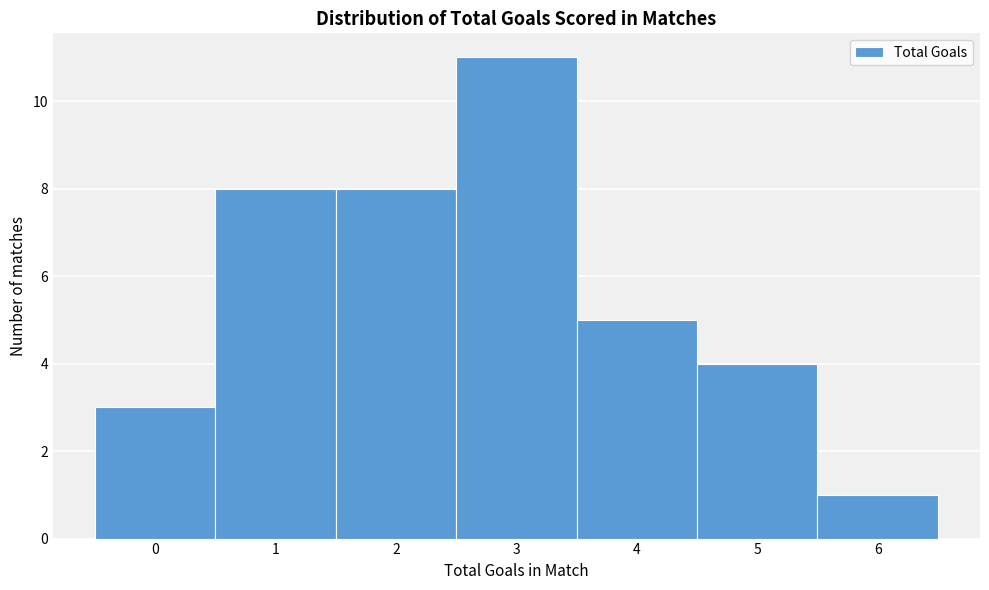

Reading left to right, transcribe all the data shown in this chart.

0=3	1=8	2=8	3=11	4=5	5=4	6=1